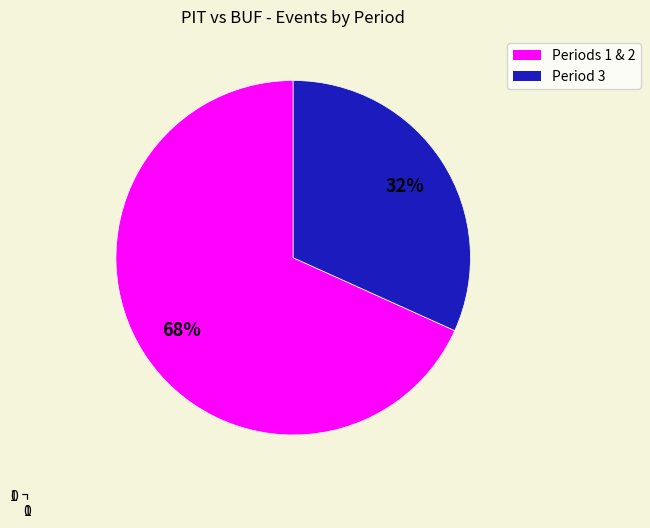

What is the smallest slice in the pie chart?

Period 3